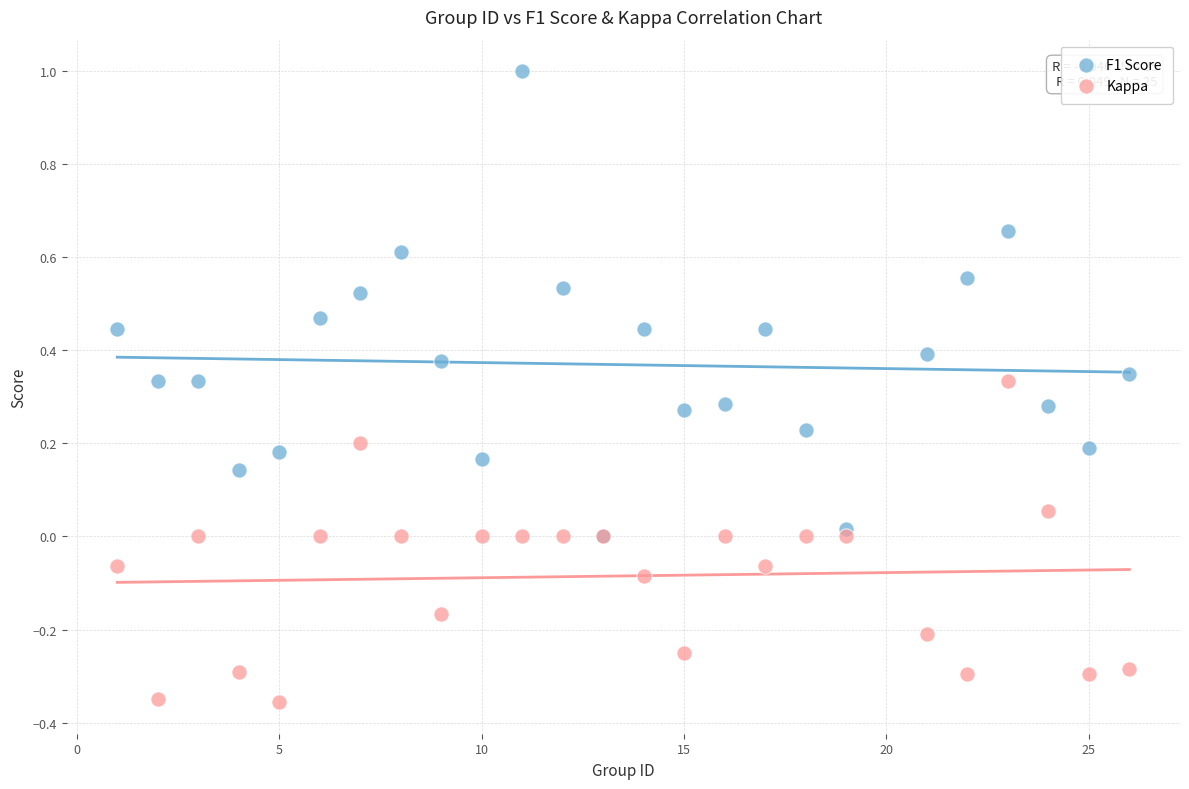

Which series has the widest spread of Y values?

F1 Score